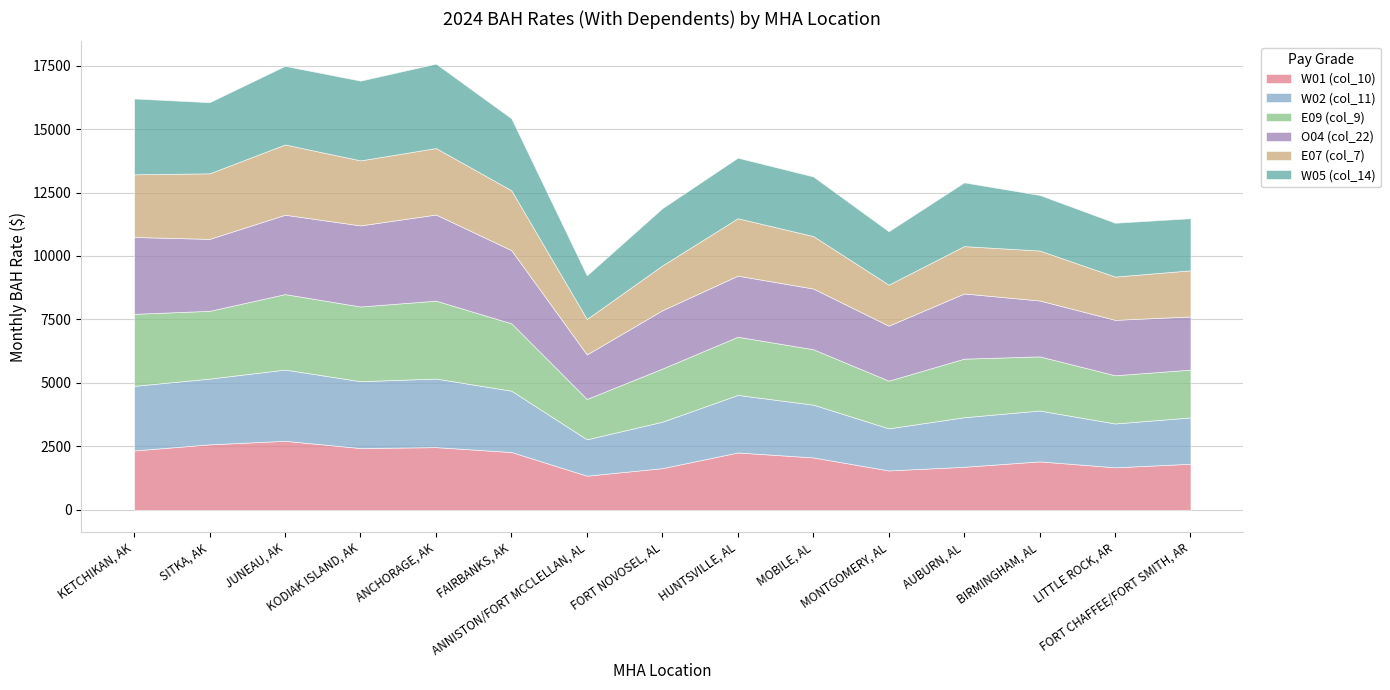

At how many categories does at least one series exceed 2219?

10